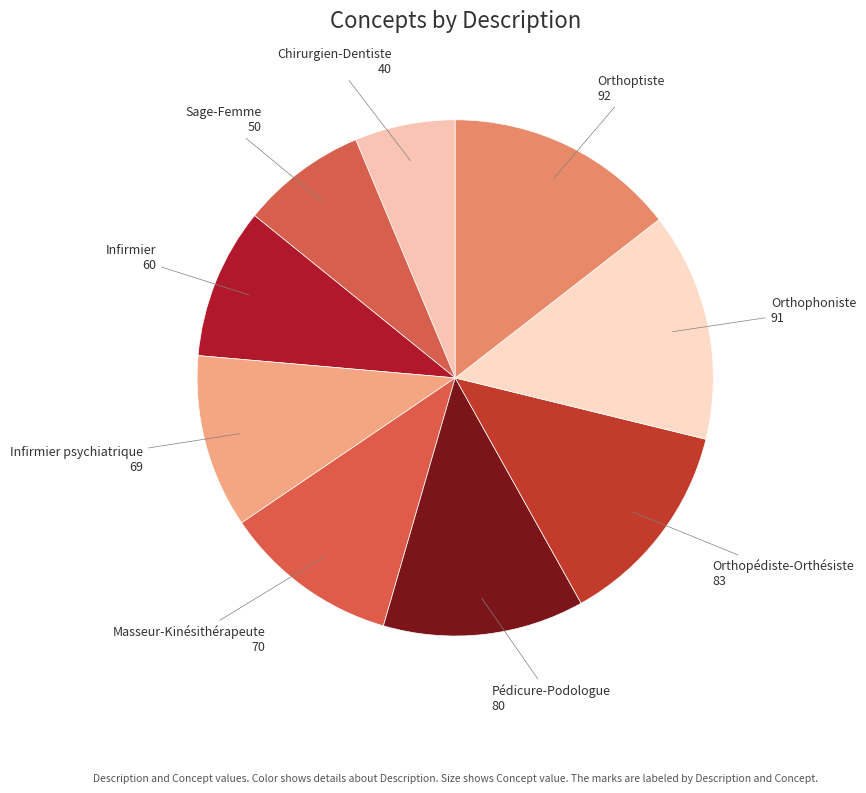

How many slices are in this pie chart?

9